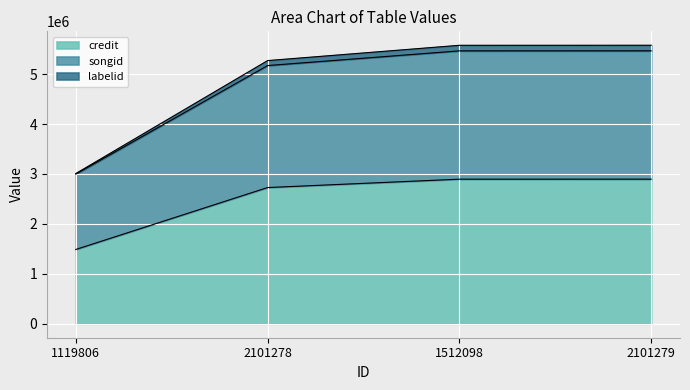

Reading left to right, transcribe all the data shown in this chart.

credit: 1119806=1488260.5	2101278=2728467.7	1512098=2896367.8	2101279=2896784.0
songid: 1119806=2997074.1	2101278=5171444.5	1512098=5465812.3	2101279=5466542.0
labelid: 1119806=3009379.7	2101278=5271081.3	1512098=5577272.0	2101279=5578031.0